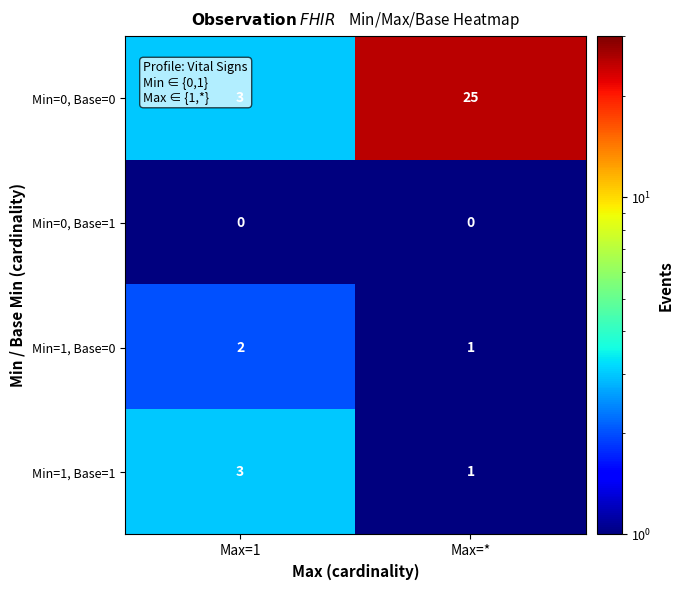

What is the sum of the Min=1, Base=0 values at Max=* and Max=1?

3